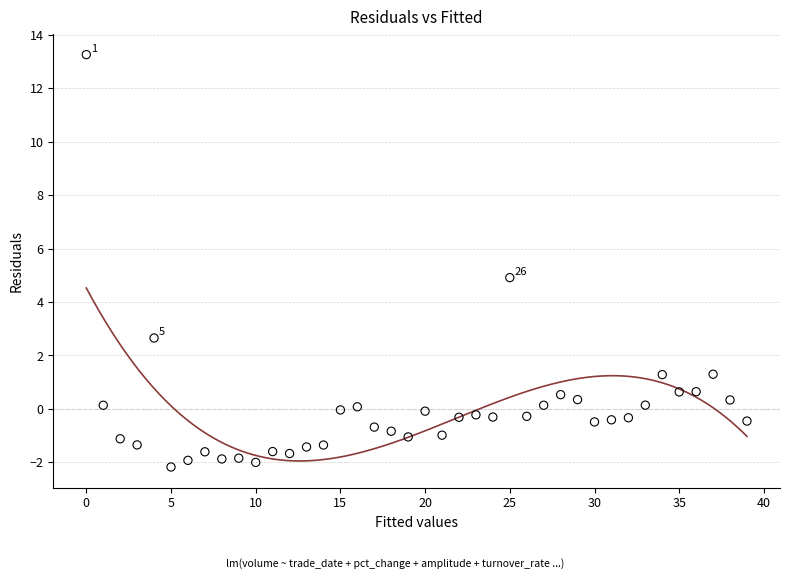

What is the range of Y values (max minus min)?

15.4